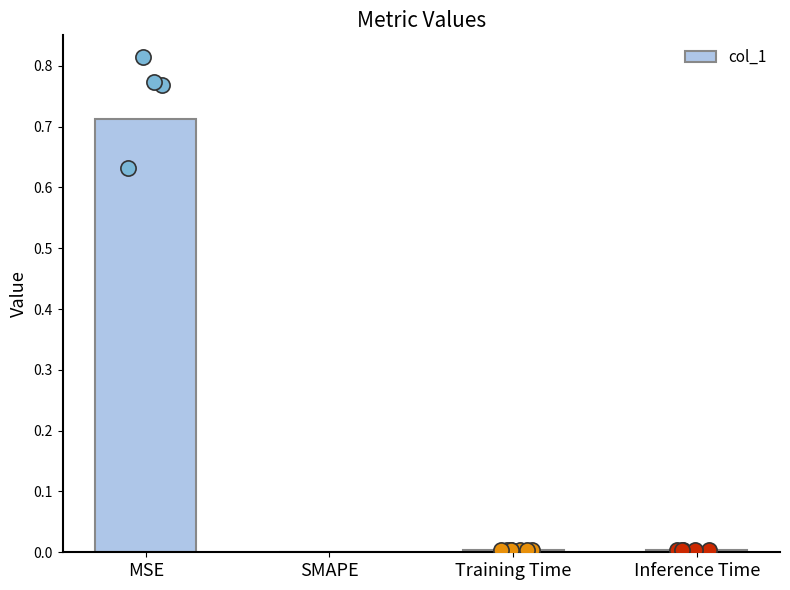

Between SMAPE and MSE, which is larger?

MSE